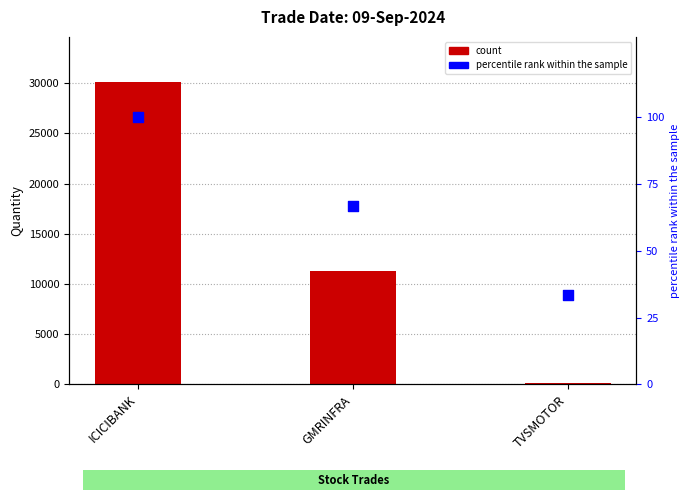

Which series reaches the minimum Y coordinate?

percentile rank within the sample